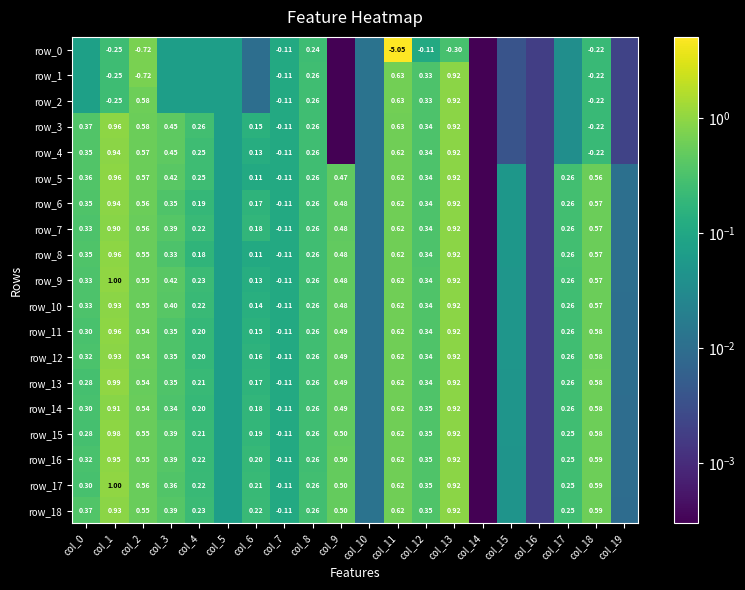

Which category has the lowest value across all series?

col_9